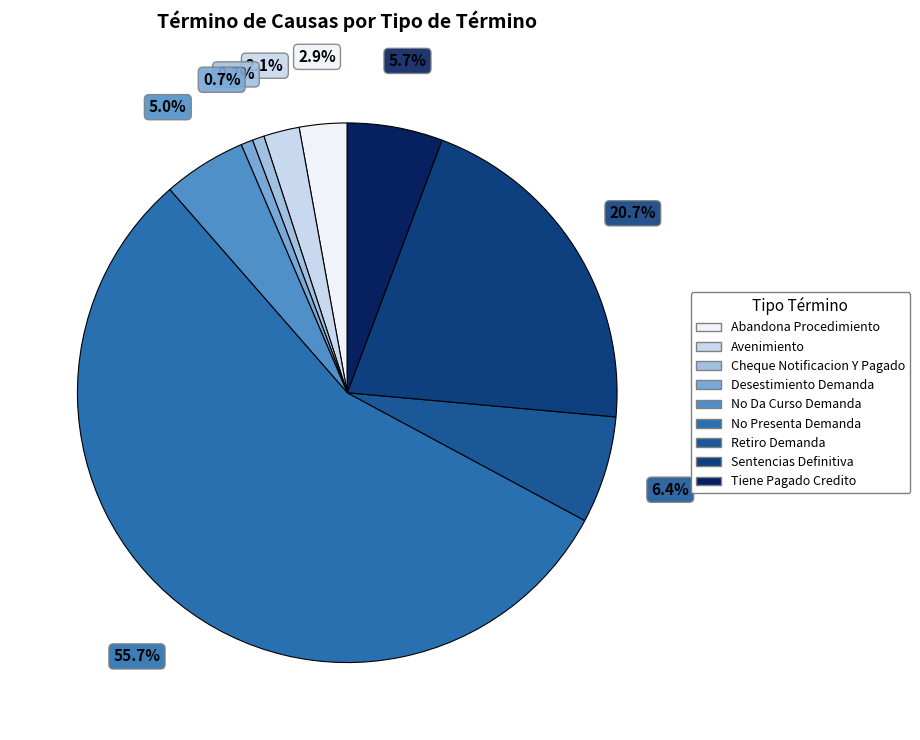

How many segments does this pie chart have?

9